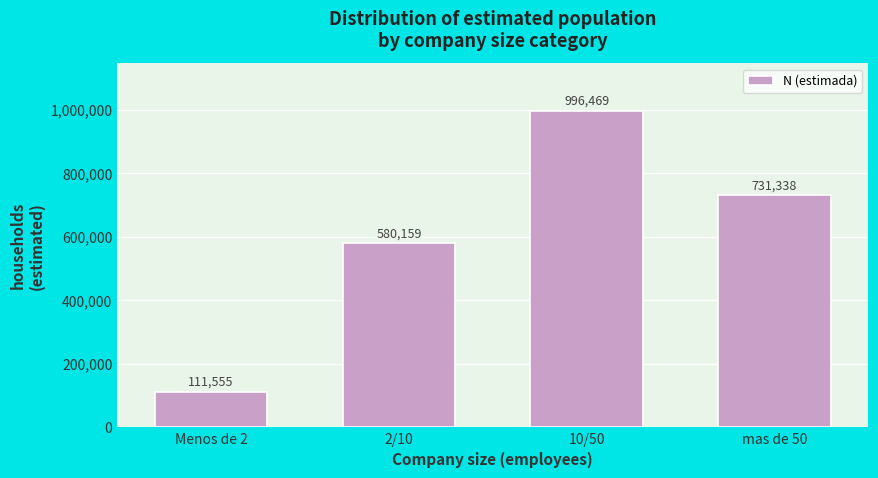

Reading left to right, list all the values displayed in this chart.

111555	580159	996469	731338